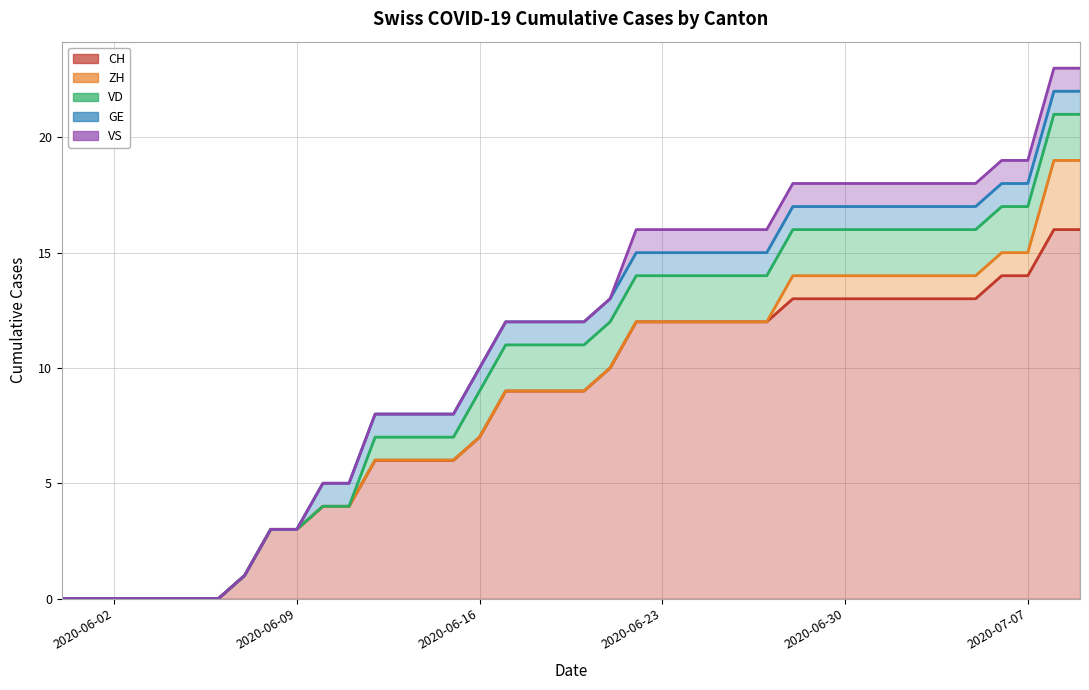

Is it true that VS equals 2 at 2020-06-26?

False